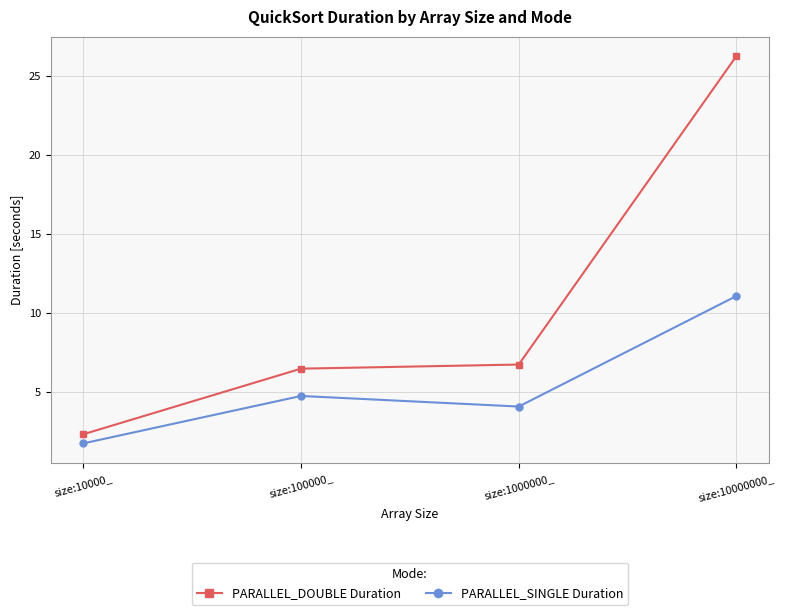

Which series has the widest spread of values?

PARALLEL_DOUBLE Duration